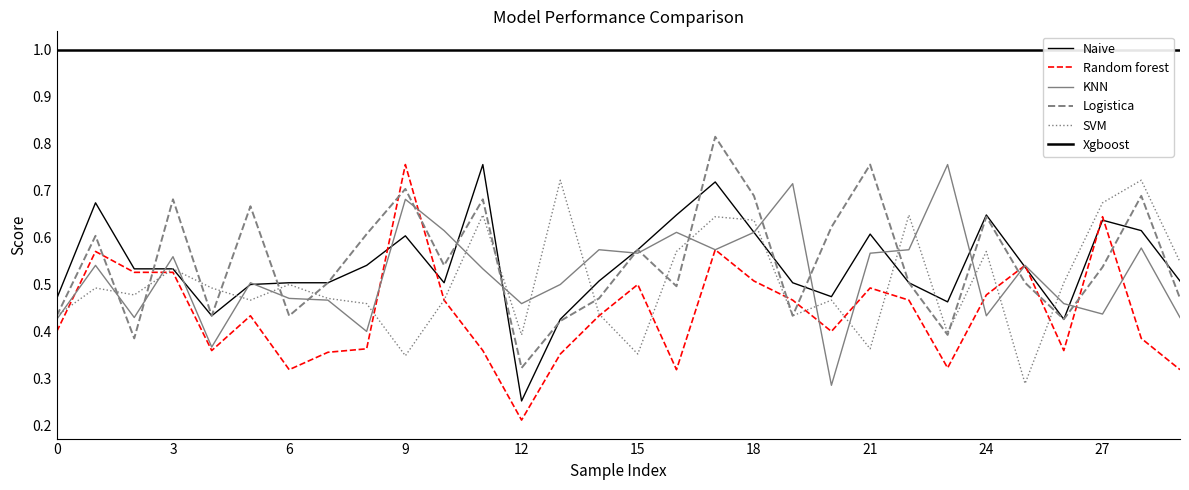

How many interior local valleys does the Logistica series have?

9